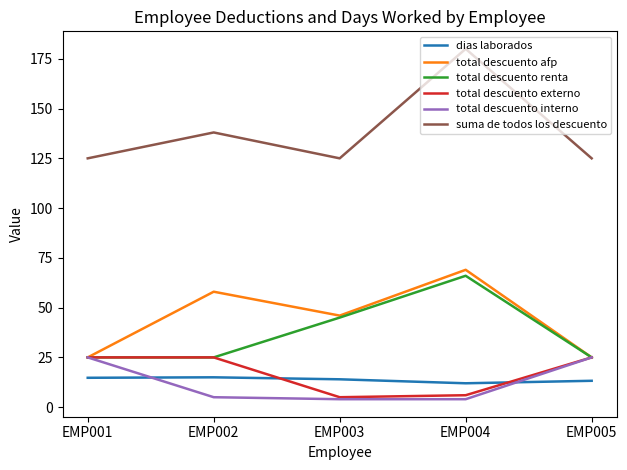

At which category is the sum across all series the highest?

EMP004